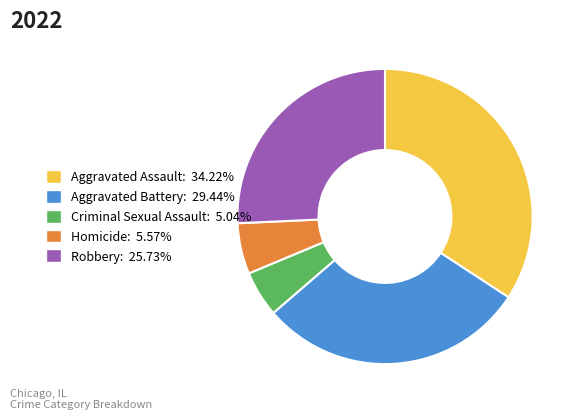

Approximately how many times larger is the value at Aggravated Assault compared to Robbery?

1.3